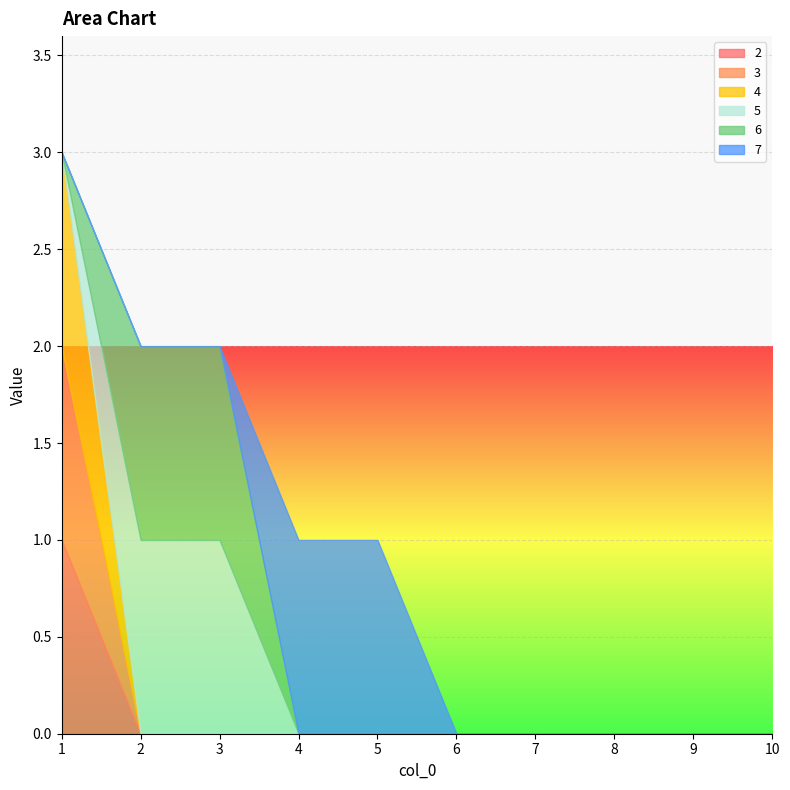

Reading right to left, what are all the values shown in this chart?

2: 0	0	0	0	0	0	0	0	0	1
3: 0	0	0	0	0	0	0	0	0	1
4: 0	0	0	0	0	0	0	0	0	1
5: 0	0	0	0	0	0	0	1	1	0
6: 0	0	0	0	0	0	0	1	1	0
7: 0	0	0	0	0	1	1	0	0	0